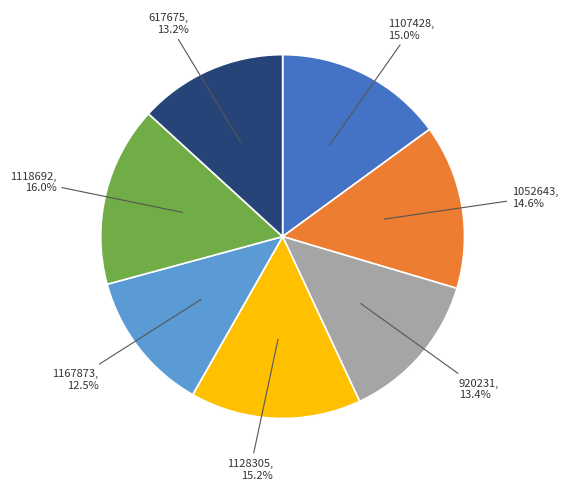

Count the number of slices in the pie.

7